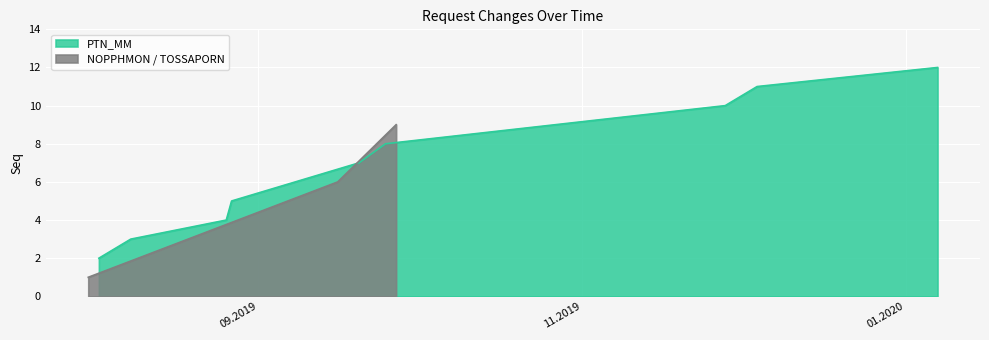

The value of NOPPHMON_TOSSAPORN at 5 is 11. True or false?

False